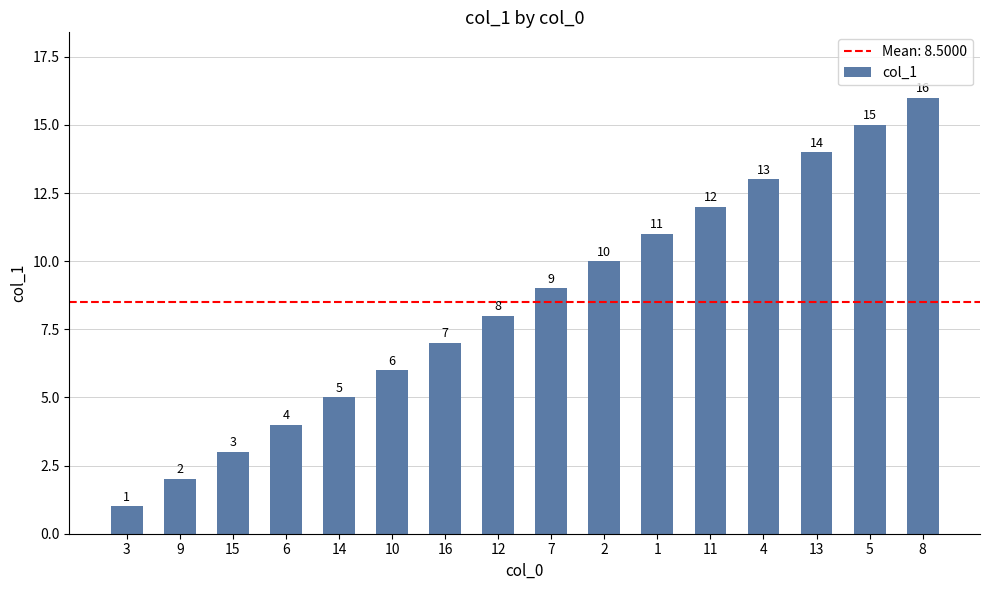

Count the number of categories in the chart.

16